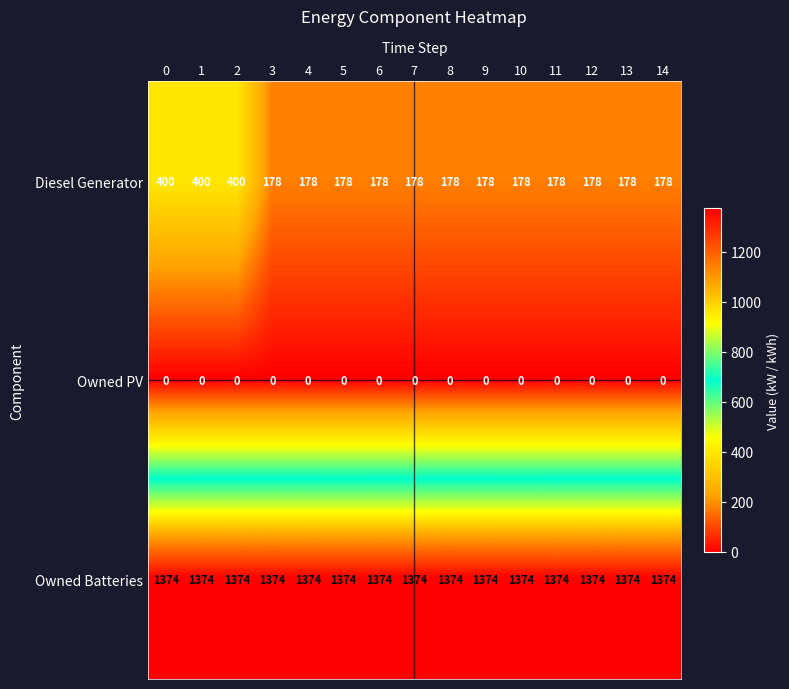

At 12, list the series in order from largest to smallest.

Owned Batteries, Diesel Generator, Owned PV